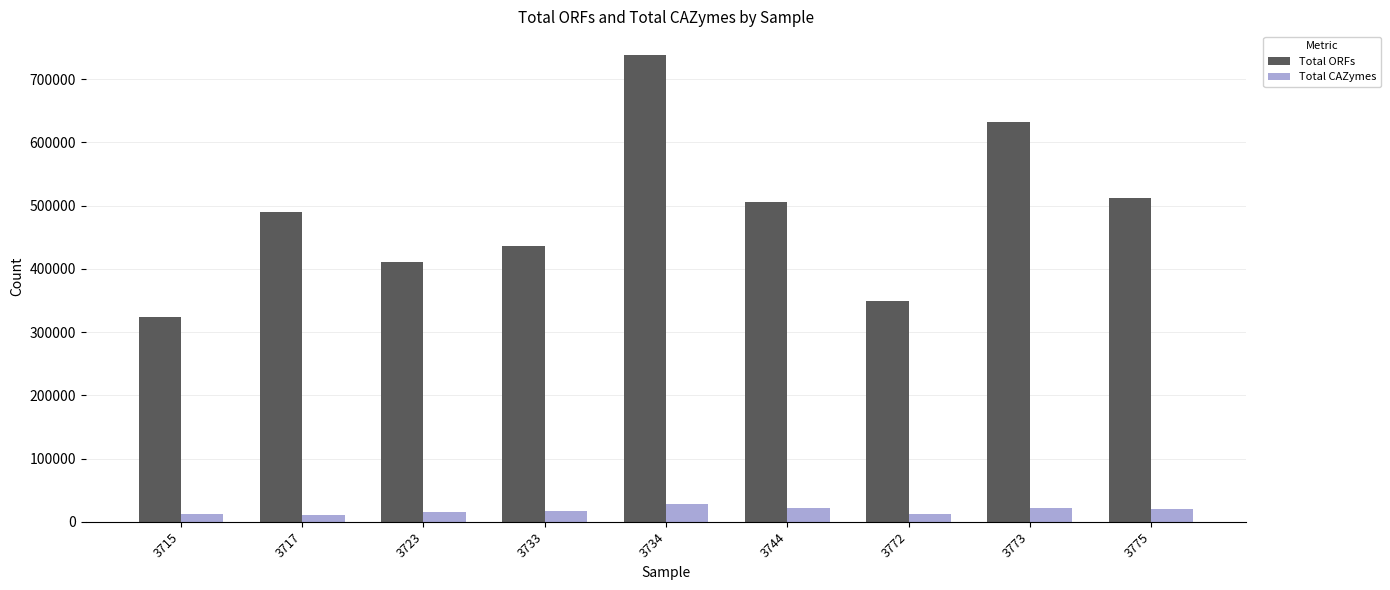

At how many categories does at least one series exceed 149828?

9